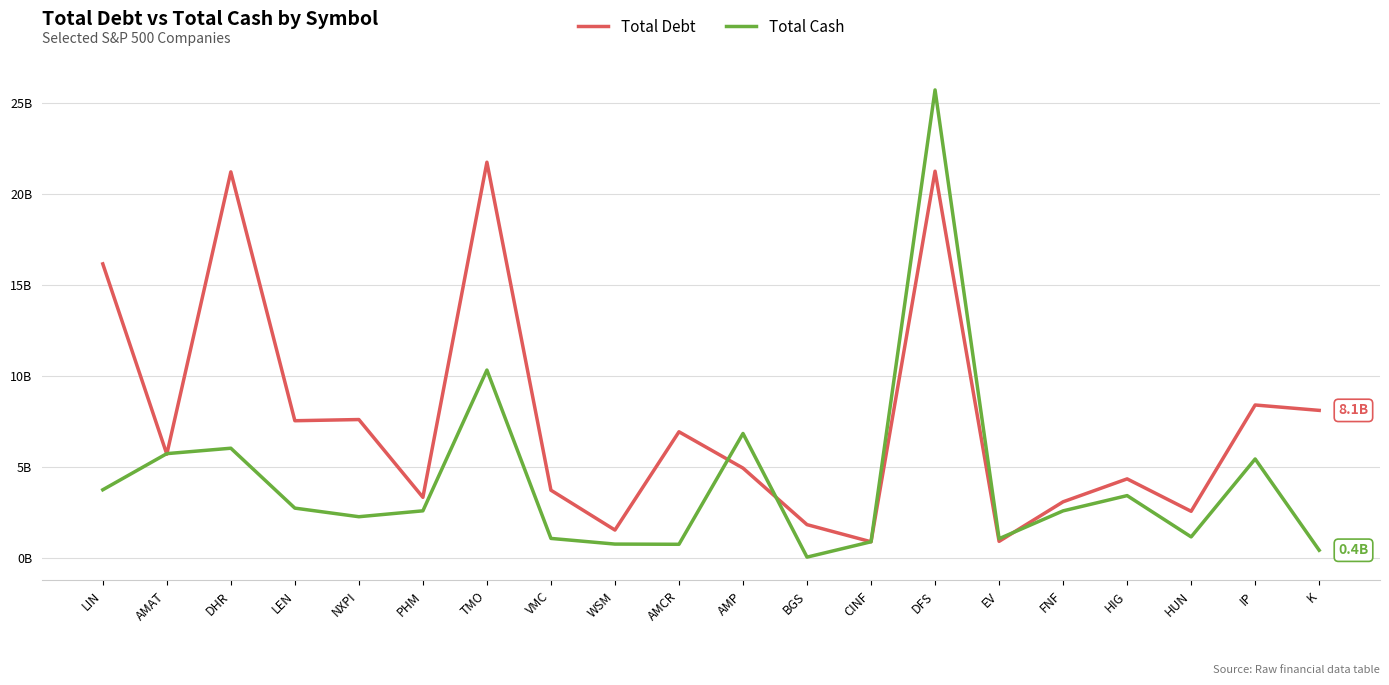

What is the average value of the Total Debt series?

7594586450